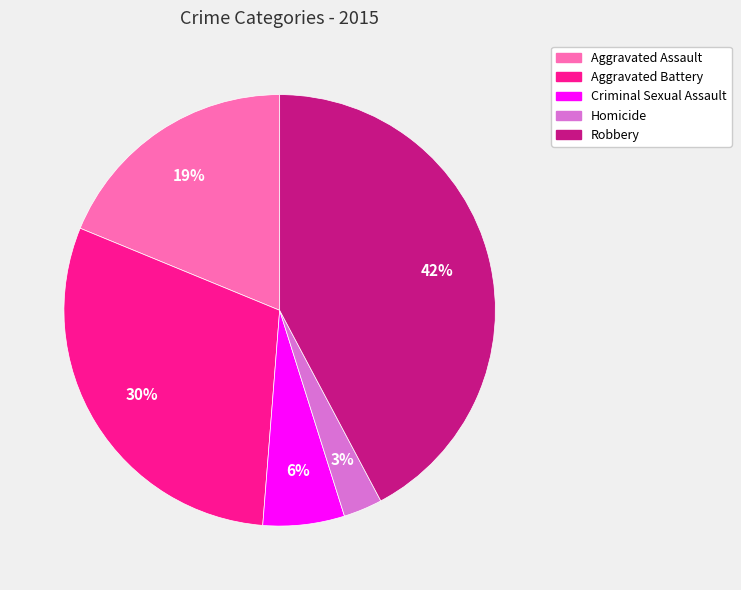

To the nearest percent, what is the average slice percentage?

20%